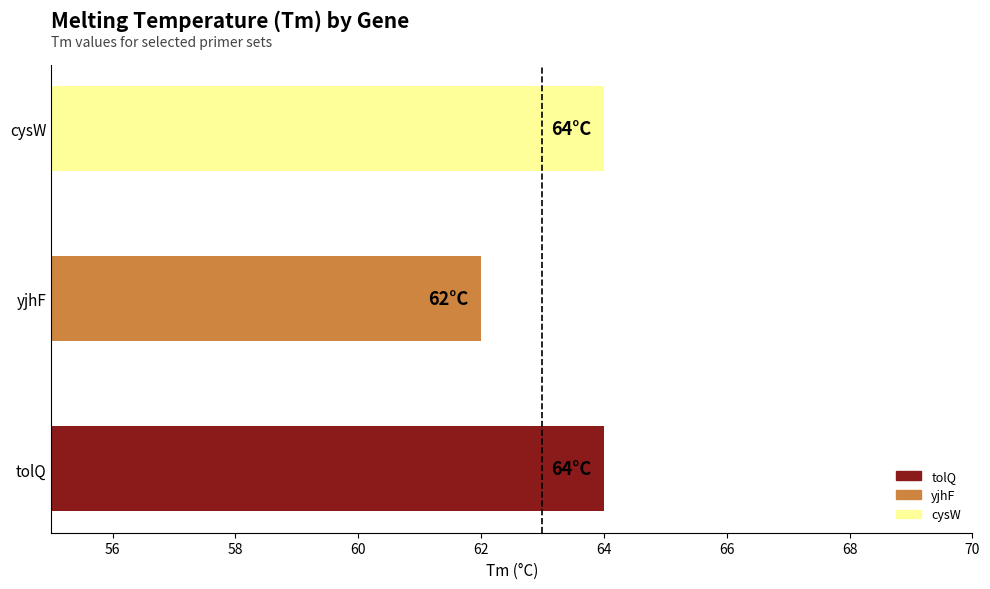

Is it true that the value at tolQ is 90?

False